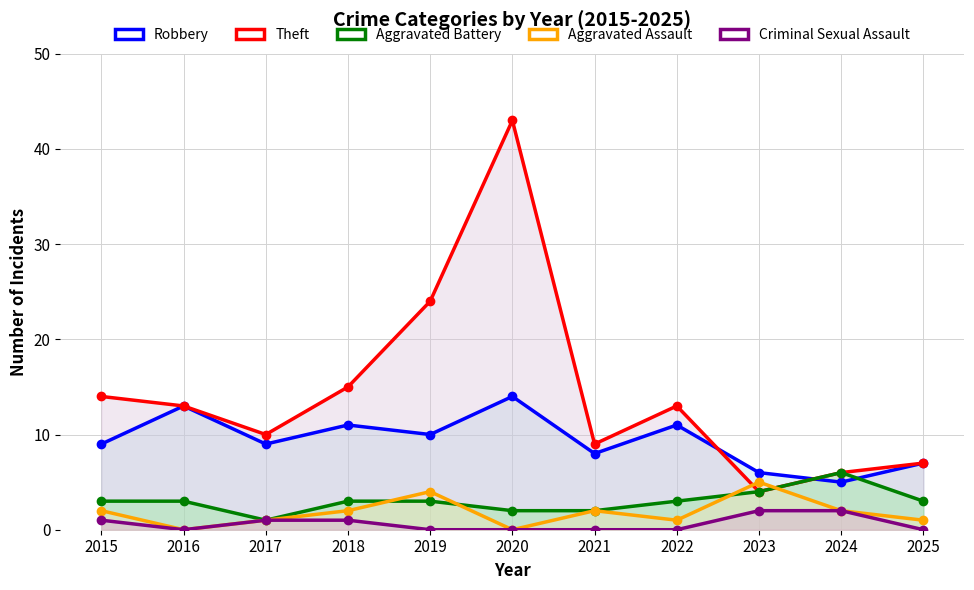

The value of Robbery at 2021 is 5. True or false?

False